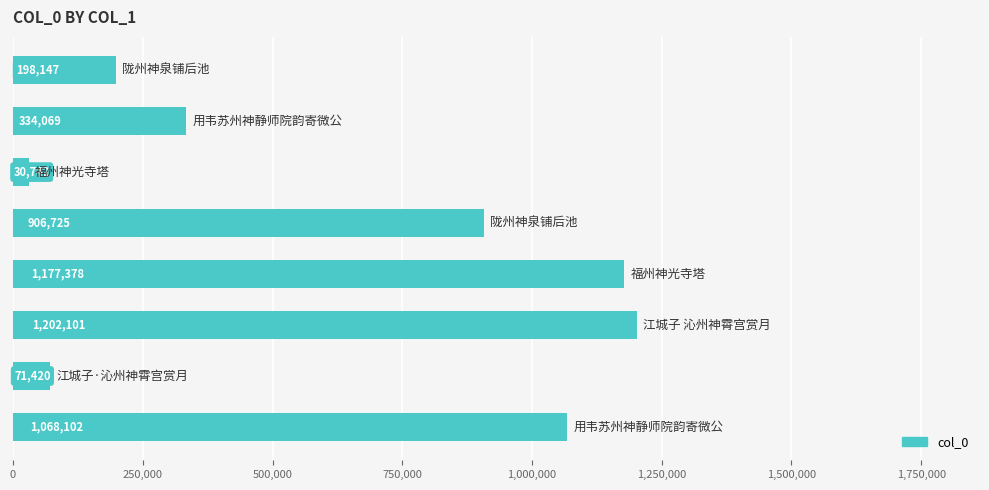

What is the greatest value displayed?

1202101